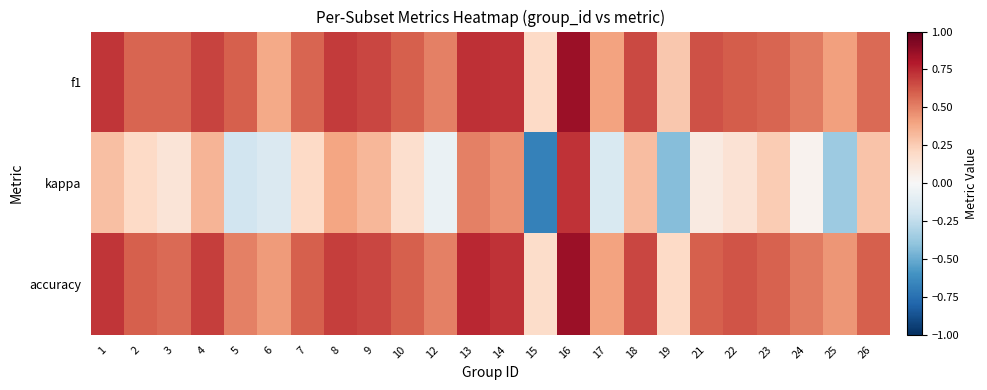

Reading right to left, extract all data points from this chart.

f1: 26=0.6	25=0.4	24=0.5	23=0.6	22=0.6	21=0.6	19=0.3	18=0.7	17=0.4	16=0.9	15=0.2	14=0.7	13=0.7	12=0.5	10=0.6	9=0.7	8=0.7	7=0.6	6=0.4	5=0.6	4=0.7	3=0.6	2=0.6	1=0.7
kappa: 26=0.3	25=-0.4	24=0.0	23=0.3	22=0.1	21=0.1	19=-0.4	18=0.3	17=-0.2	16=0.7	15=-0.7	14=0.5	13=0.5	12=-0.1	10=0.2	9=0.3	8=0.4	7=0.2	6=-0.1	5=-0.2	4=0.3	3=0.1	2=0.2	1=0.3
accuracy: 26=0.6	25=0.4	24=0.5	23=0.6	22=0.6	21=0.6	19=0.2	18=0.7	17=0.4	16=0.9	15=0.2	14=0.7	13=0.8	12=0.5	10=0.6	9=0.7	8=0.7	7=0.6	6=0.4	5=0.5	4=0.7	3=0.6	2=0.6	1=0.7